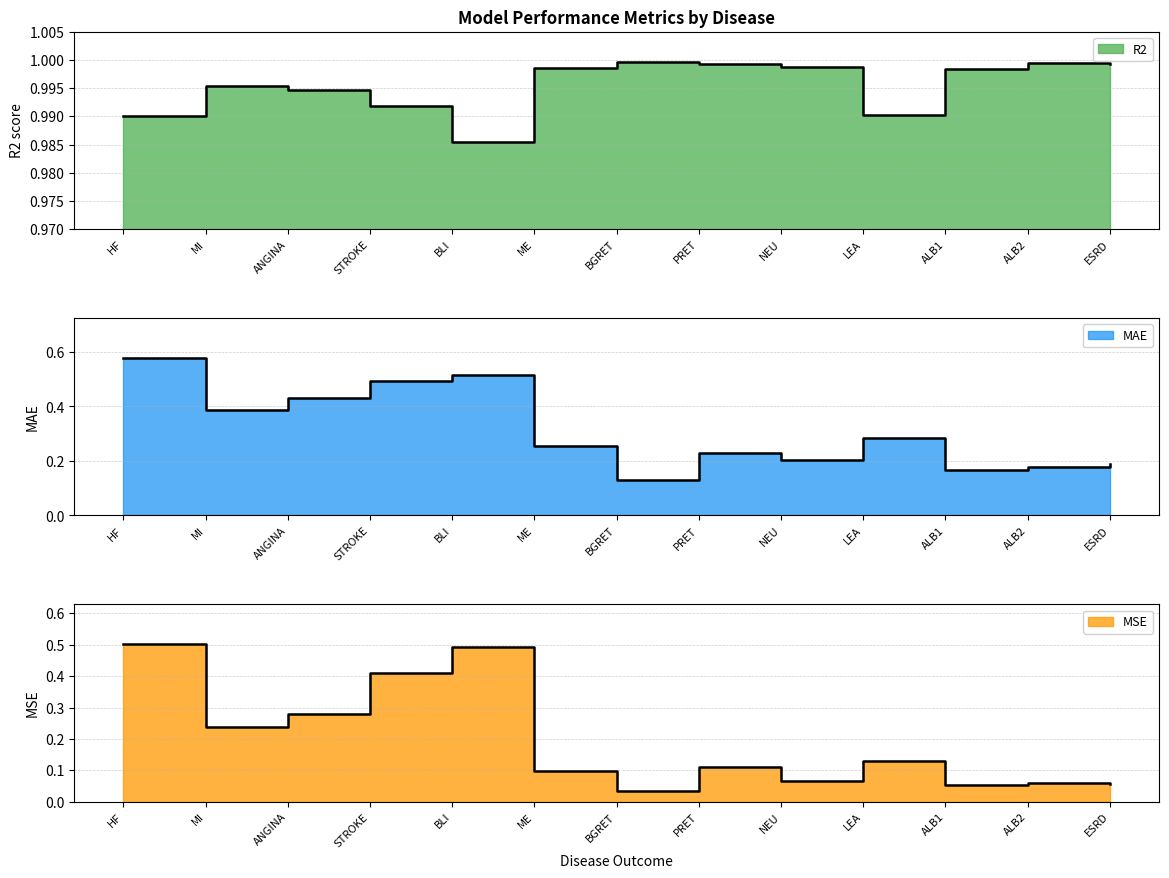

Between STROKE and ME, which series saw the biggest shift?

MSE